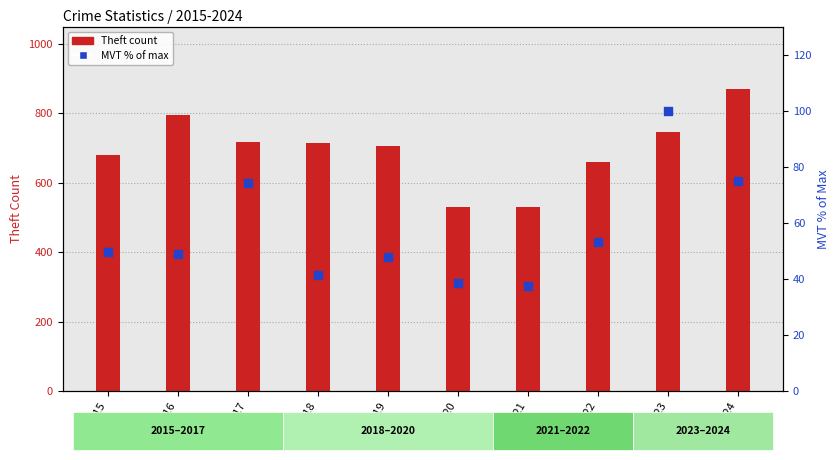

Which series reaches the minimum Y coordinate?

MVT % of max